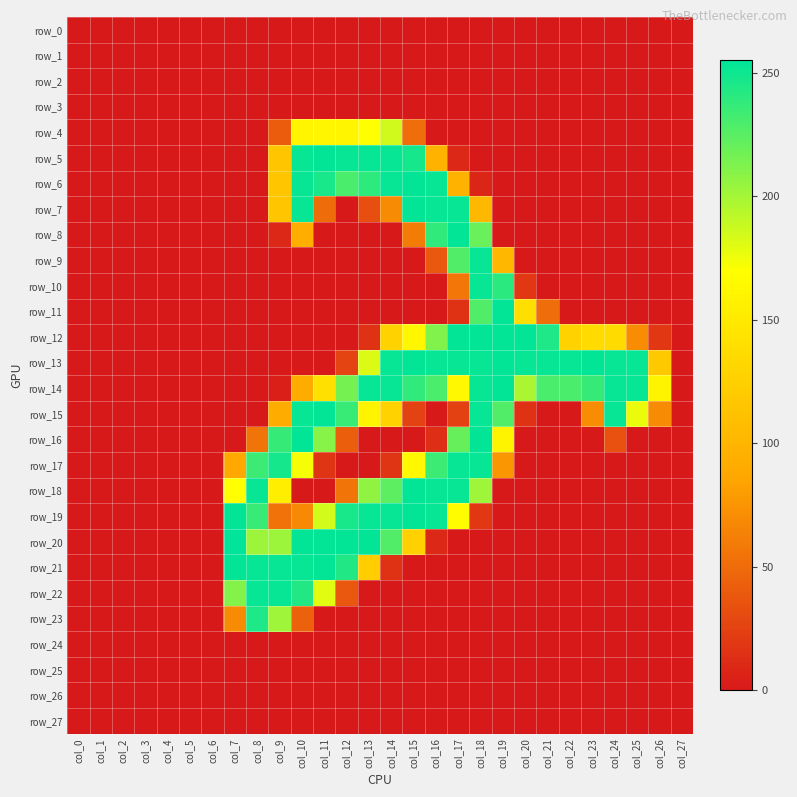

Which category has the highest value in the row_5 series?

col_11